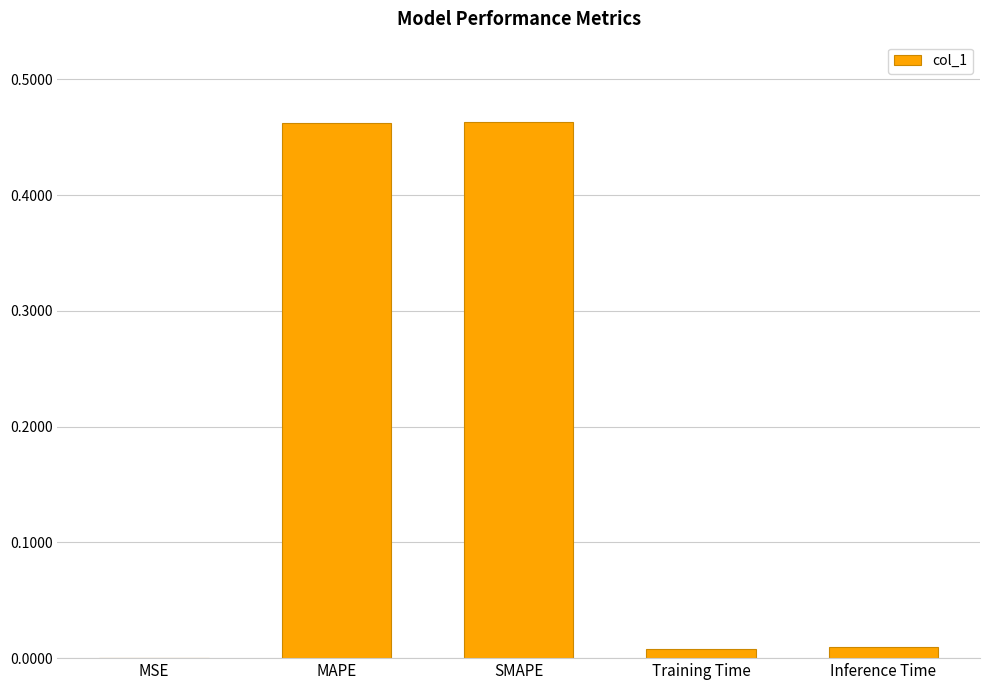

What is the sum of the values at MAPE and SMAPE?

0.9